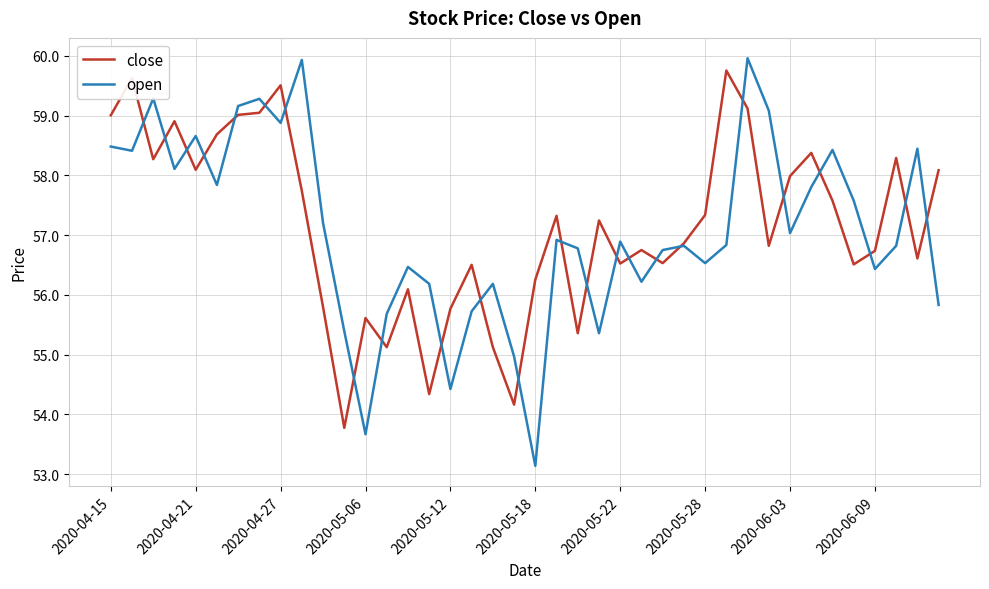

What is the average value of the close series?

57.2